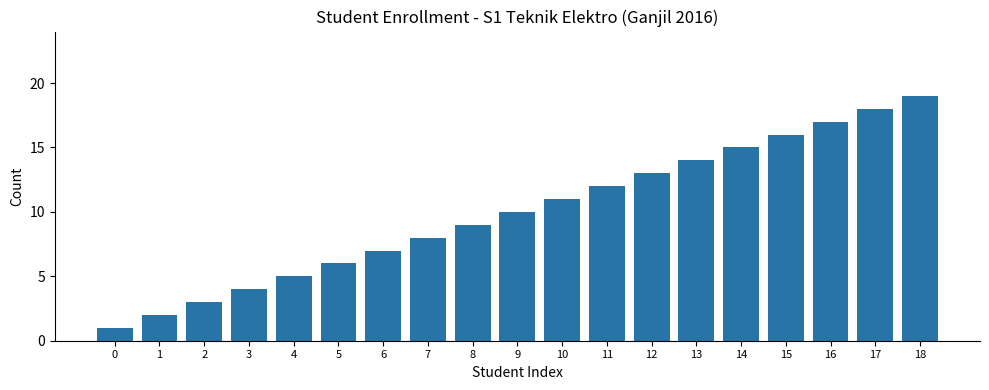

Reading right to left, transcribe all the data shown in this chart.

18=19	17=18	16=17	15=16	14=15	13=14	12=13	11=12	10=11	9=10	8=9	7=8	6=7	5=6	4=5	3=4	2=3	1=2	0=1